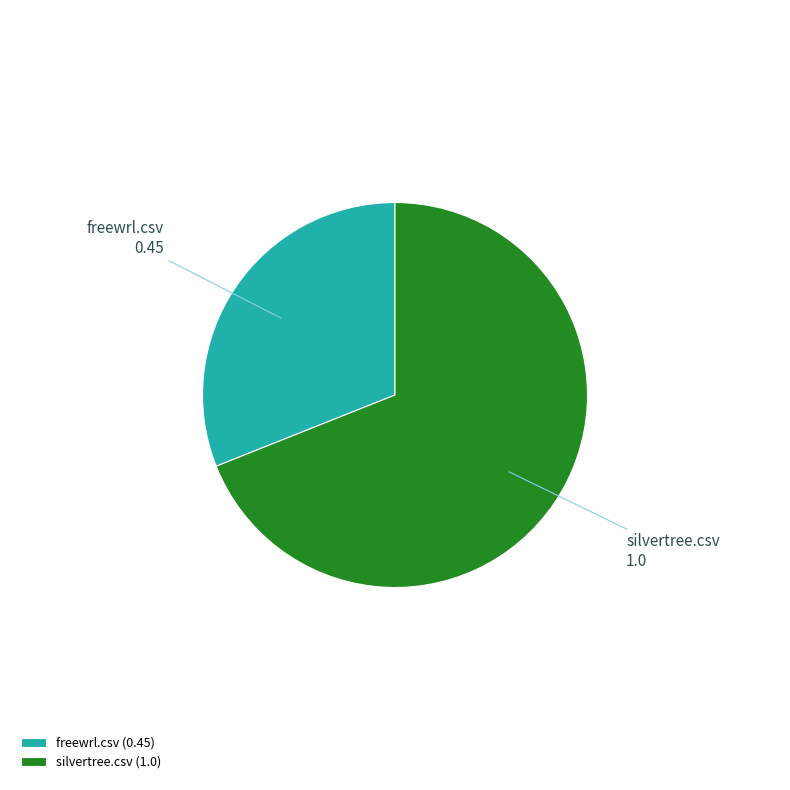

Combined, do silvertree.csv and freewrl.csv account for over 50%?

Yes